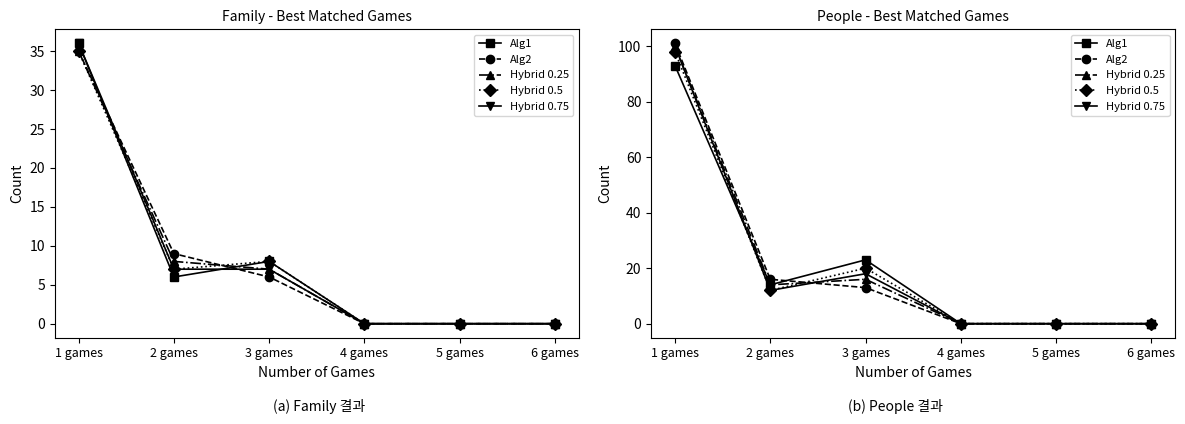

What is the difference between the maximum and minimum values in the Hybrid 0.75 series?

100